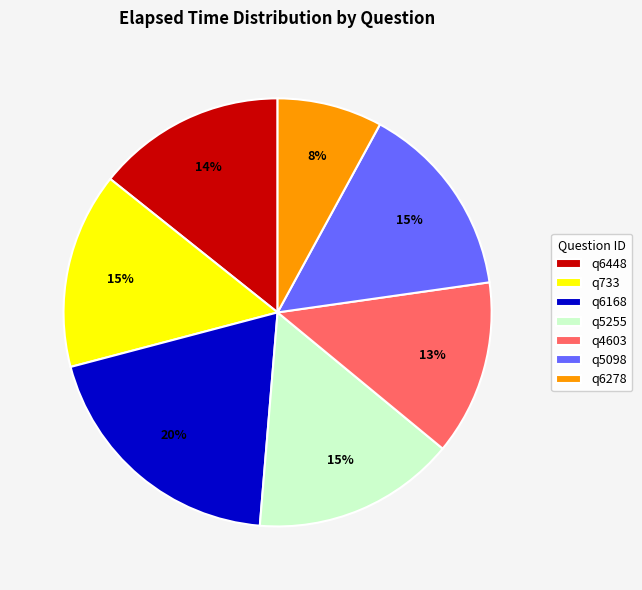

To the nearest percent, what is the combined percentage of q733 and q5255?

30%